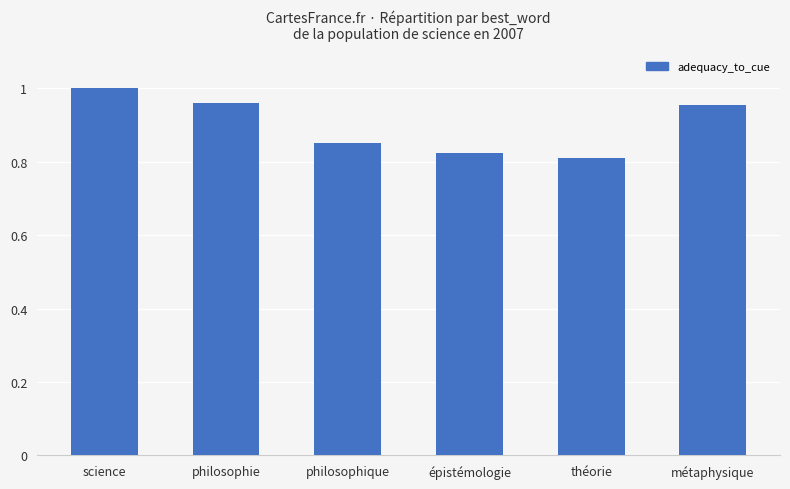

What is the change in value from philosophie to épistémologie?

-0.1